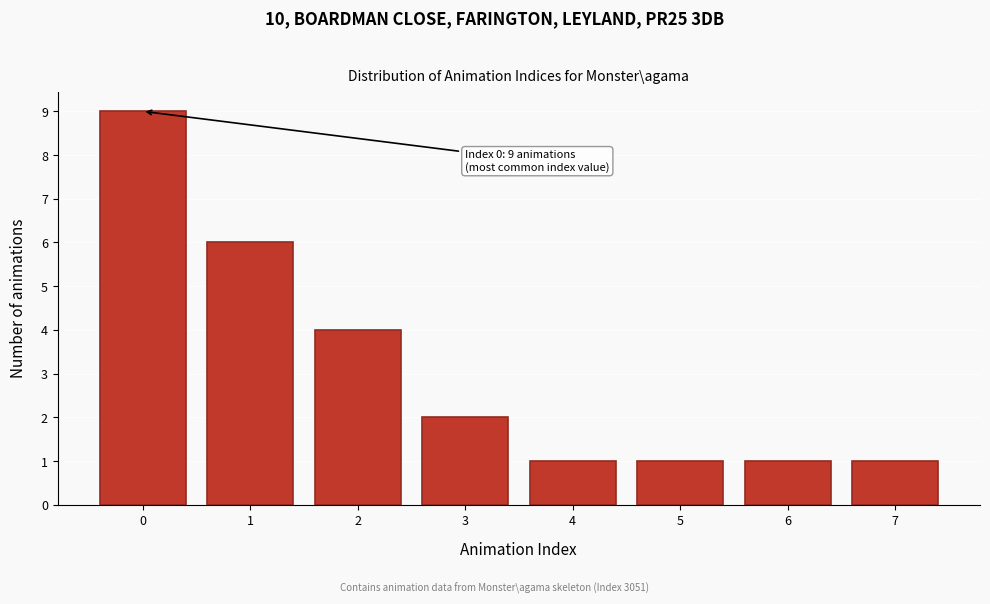

Reading left to right, extract all data points from this chart.

0=9	1=6	2=4	3=2	4=1	5=1	6=1	7=1